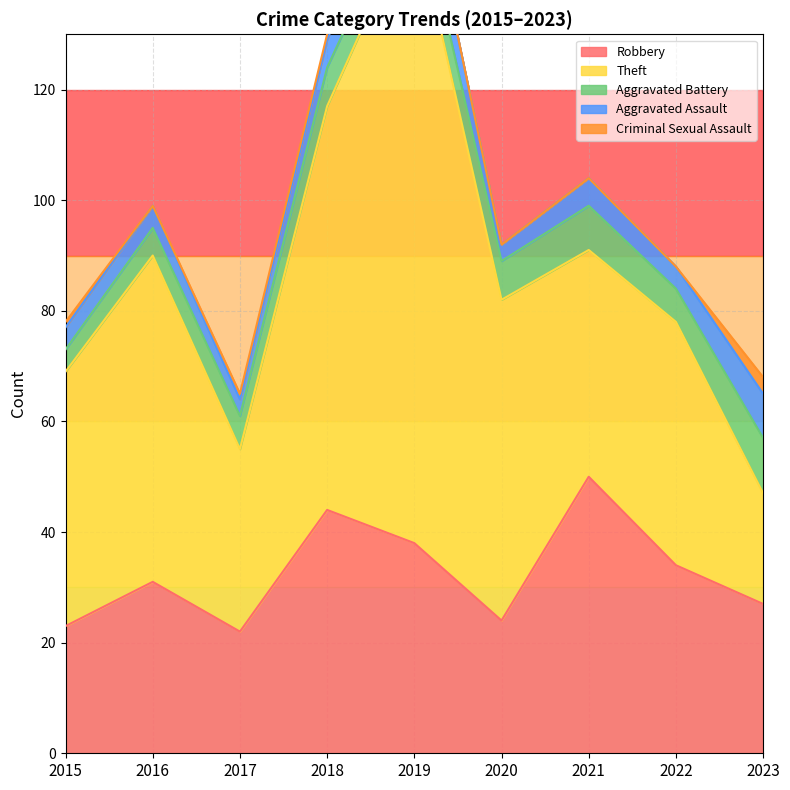

What is the difference between the Theft values at 2016 and 2021?

18